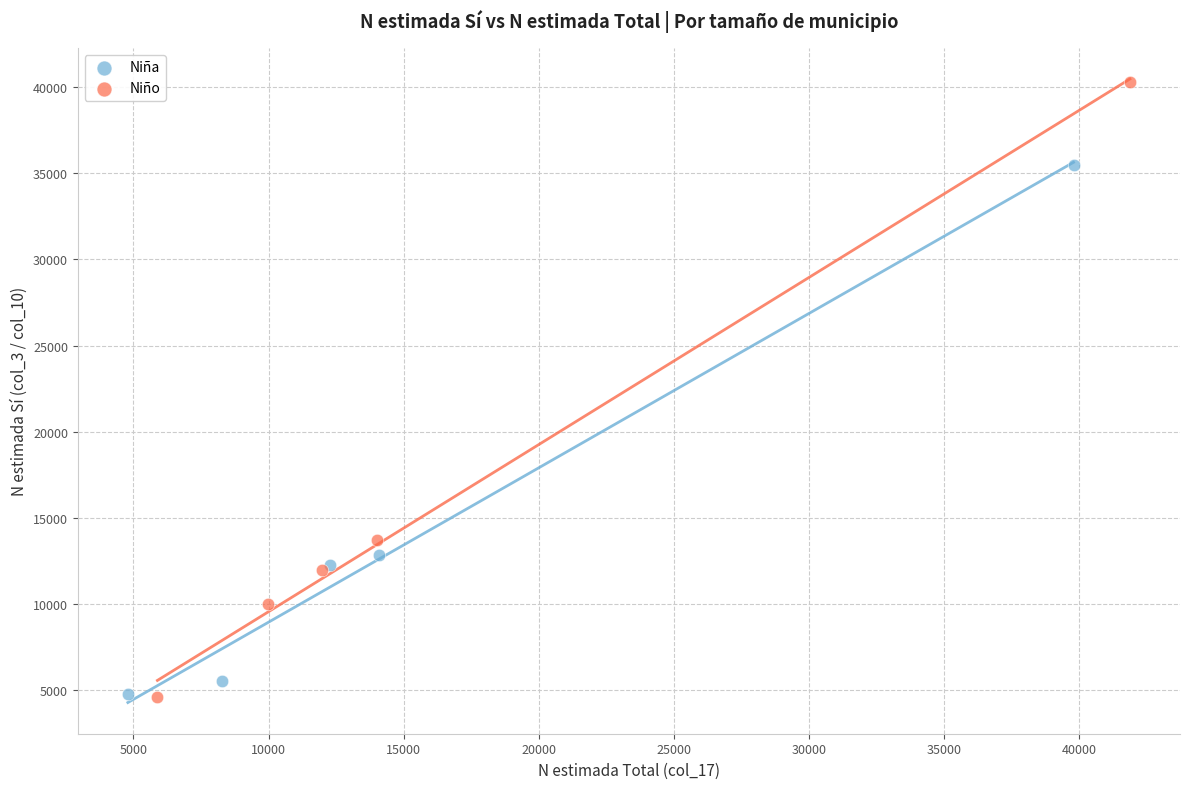

Which series has the largest Y range (max minus min)?

Niño